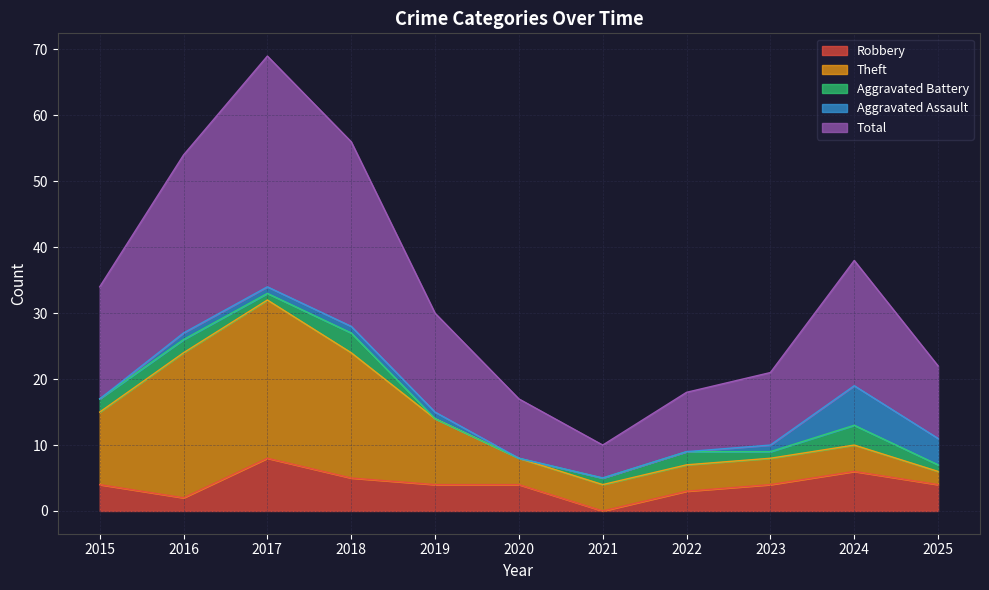

What is the difference between the highest and lowest values at 2021?

5